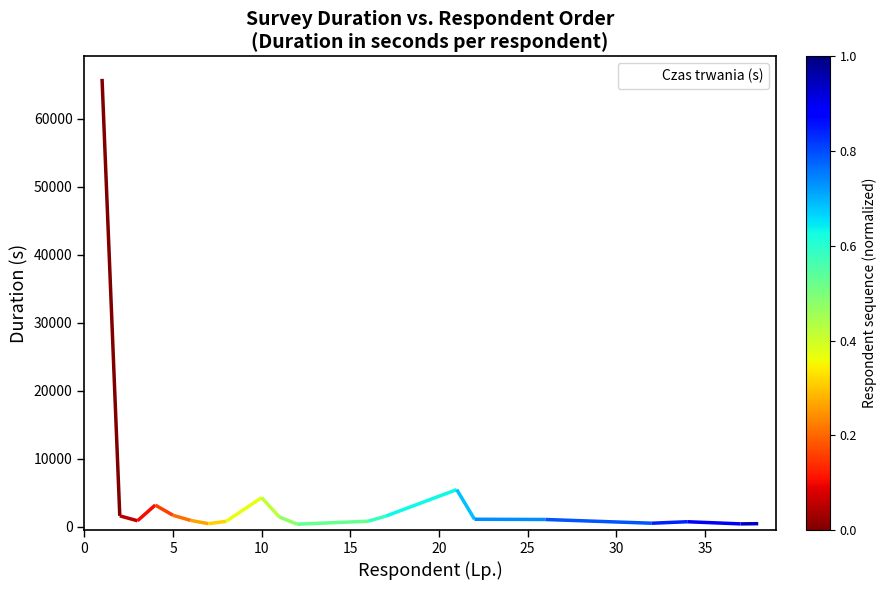

The value of Czas trwania (s) at 5 is 1659. True or false?

True